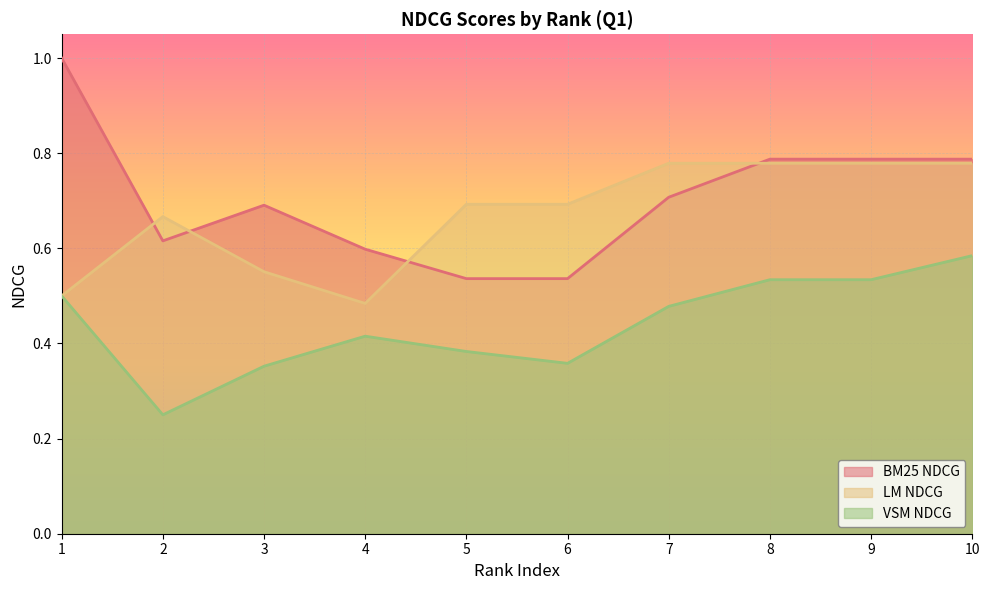

How many times do BM25 NDCG and LM NDCG cross each other?

4